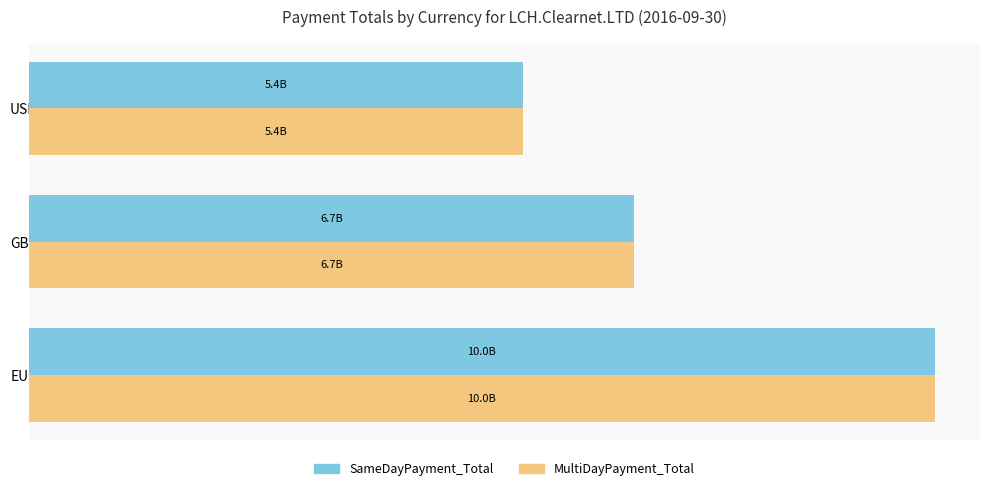

At which label does SameDayPayment_Total reach its minimum?

USD